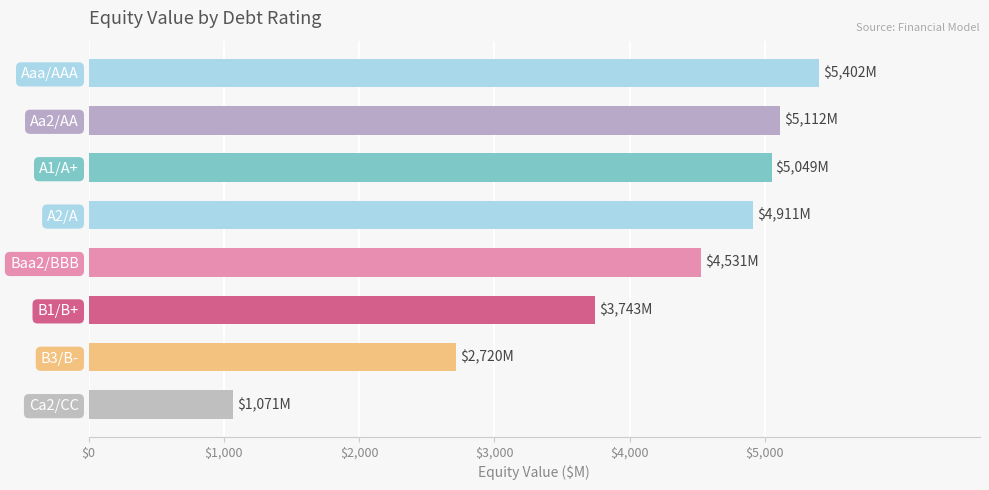

Reading top to bottom, what are all the values shown in this chart?

Aaa/AAA=5402.0	Aa2/AA=5112.2	A1/A+=5049.3	A2/A=4910.7	Baa2/BBB=4531.0	B1/B+=3743.1	B3/B-=2719.7	Ca2/CC=1071.1